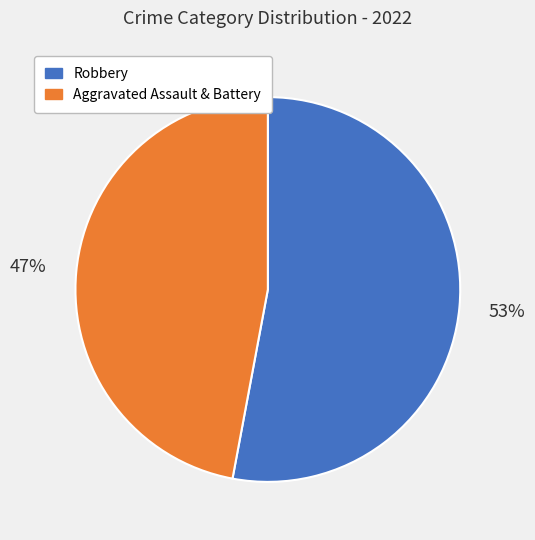

True or false: Robbery accounts for 53% of the total.

True